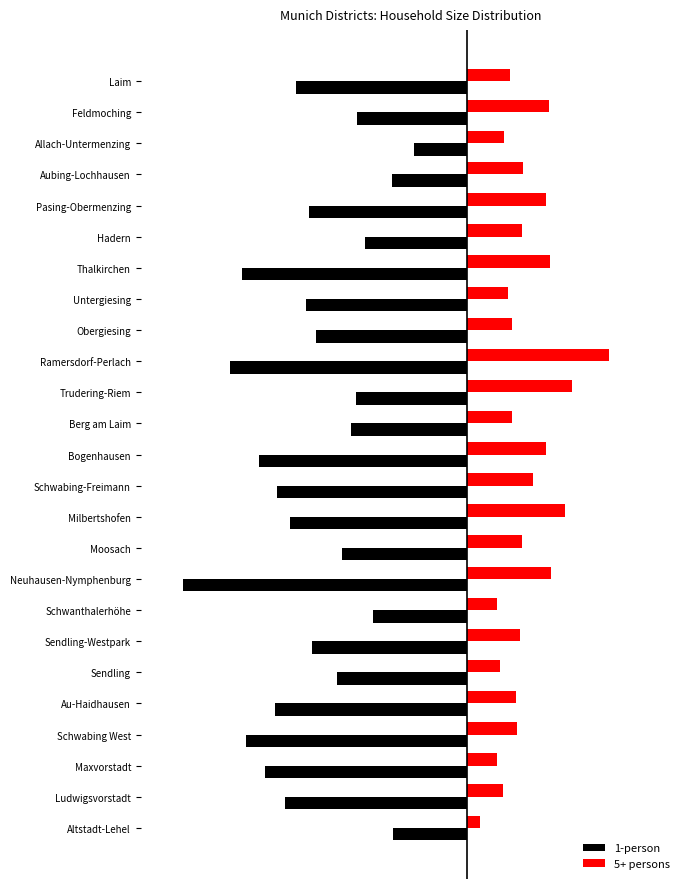

Which series has the largest range (max minus min)?

1-person